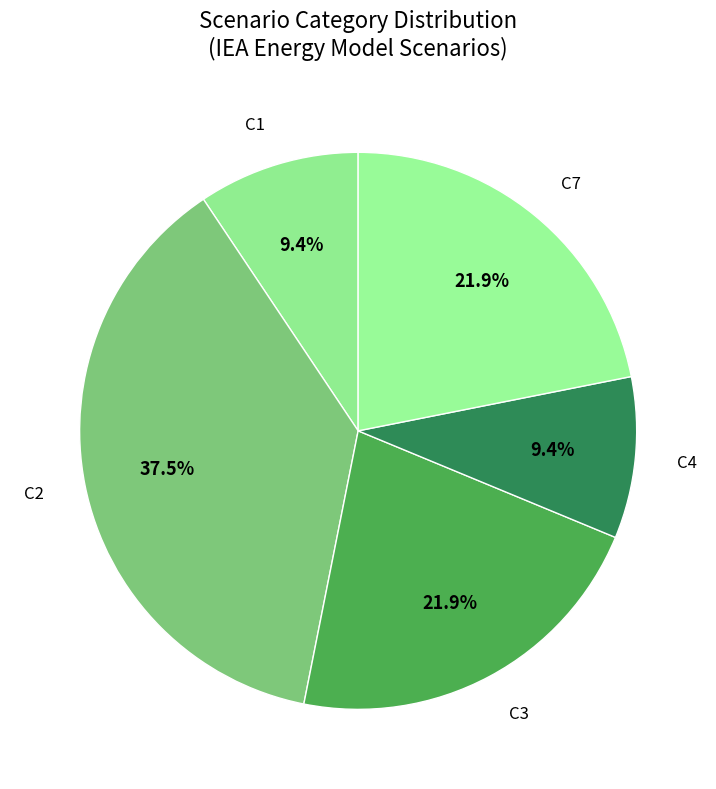

Do C2 and C7 together represent more than half of the pie?

Yes